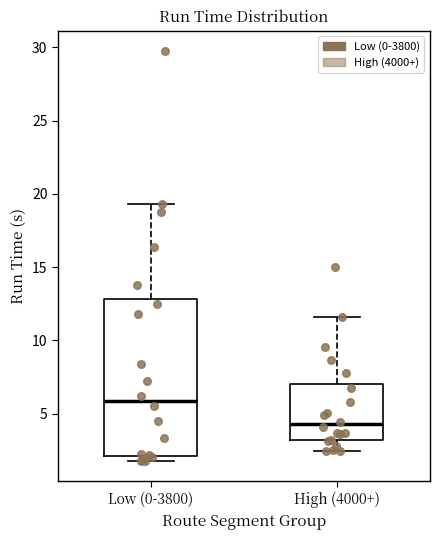

Which box is the tallest, from its lower edge to its upper edge?

Low (0-3800)